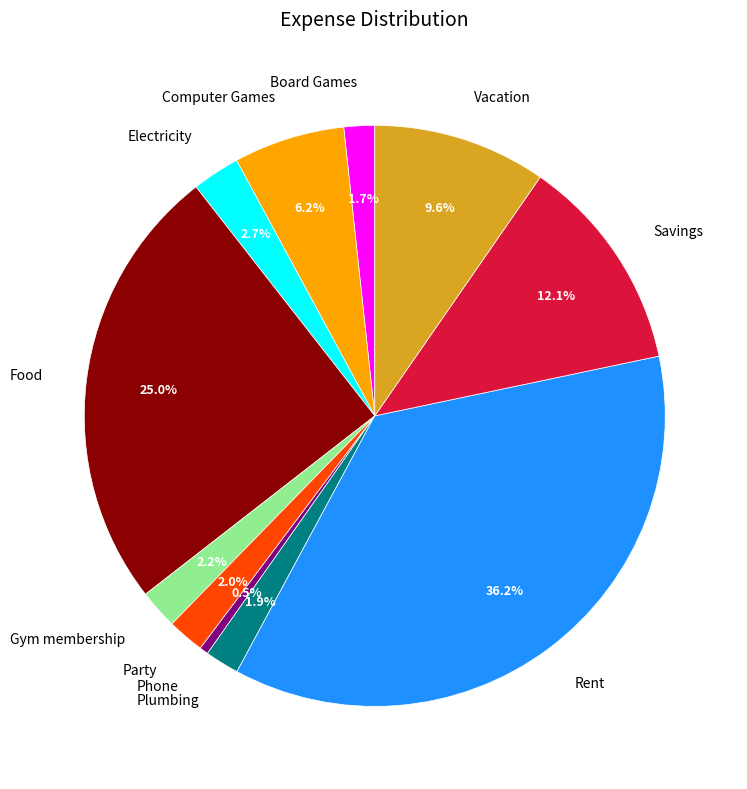

What percentage is the Gym membership slice, to the nearest percent?

2%